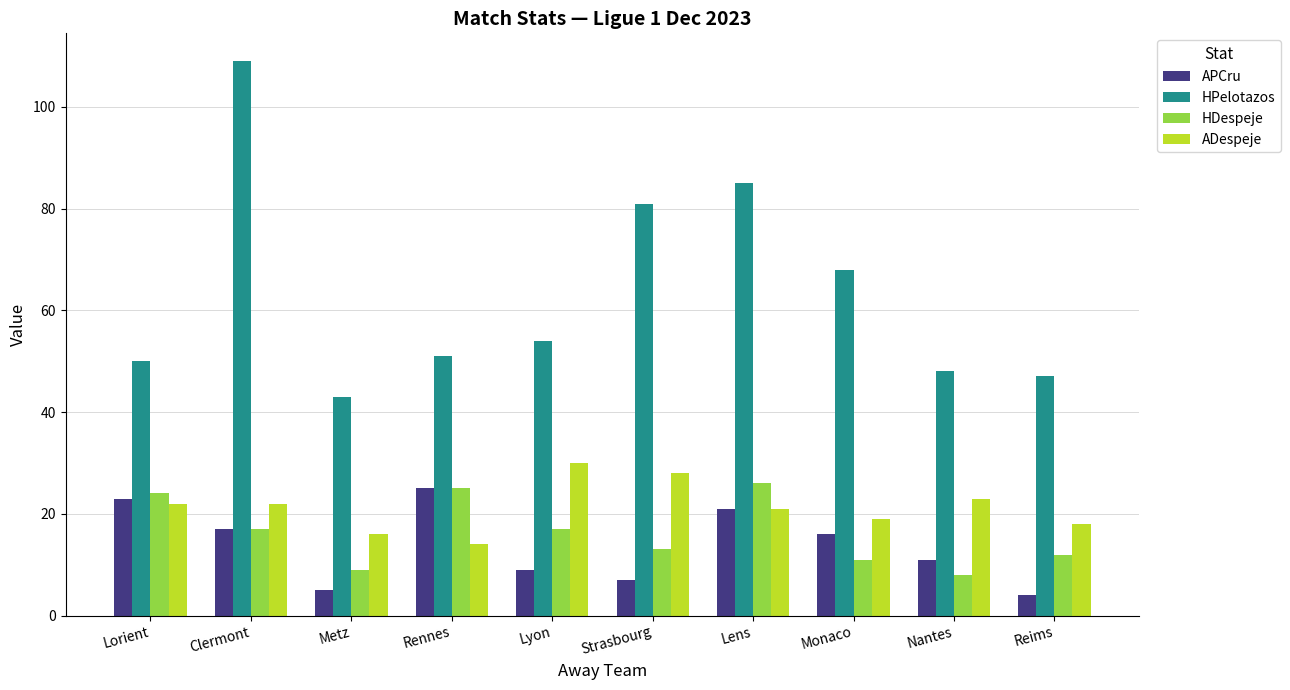

Reading right to left, list all the values displayed in this chart.

APCru: Reims=4	Nantes=11	Monaco=16	Lens=21	Strasbourg=7	Lyon=9	Rennes=25	Metz=5	Clermont=17	Lorient=23
HPelotazos: Reims=47	Nantes=48	Monaco=68	Lens=85	Strasbourg=81	Lyon=54	Rennes=51	Metz=43	Clermont=109	Lorient=50
HDespeje: Reims=12	Nantes=8	Monaco=11	Lens=26	Strasbourg=13	Lyon=17	Rennes=25	Metz=9	Clermont=17	Lorient=24
ADespeje: Reims=18	Nantes=23	Monaco=19	Lens=21	Strasbourg=28	Lyon=30	Rennes=14	Metz=16	Clermont=22	Lorient=22